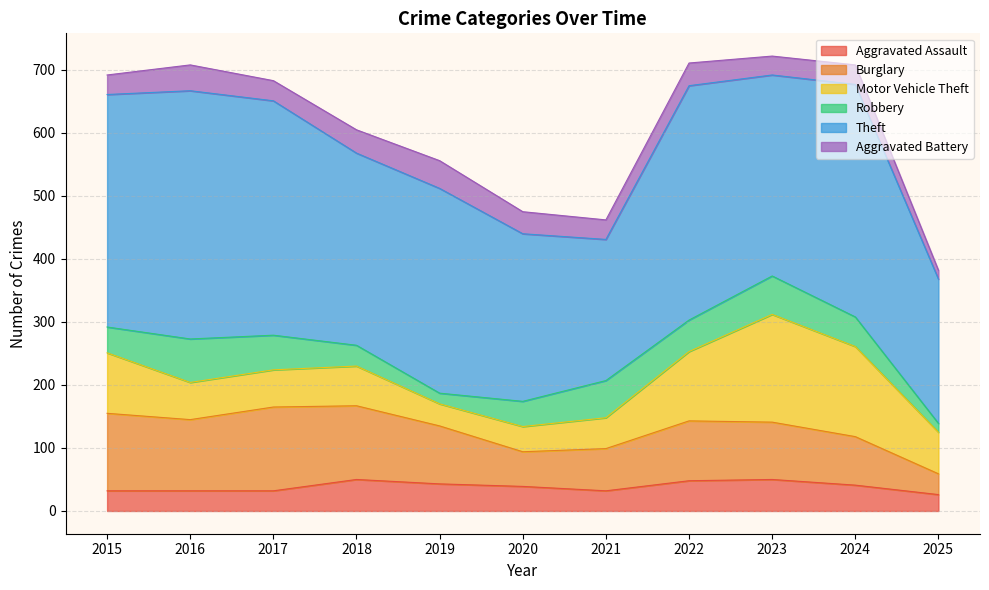

Which category has the highest value in the Motor Vehicle Theft series?

2023